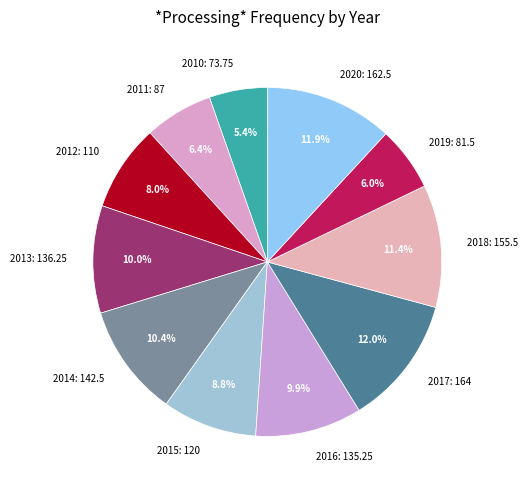

To the nearest percent, what percentage of the pie is 2016?

10%